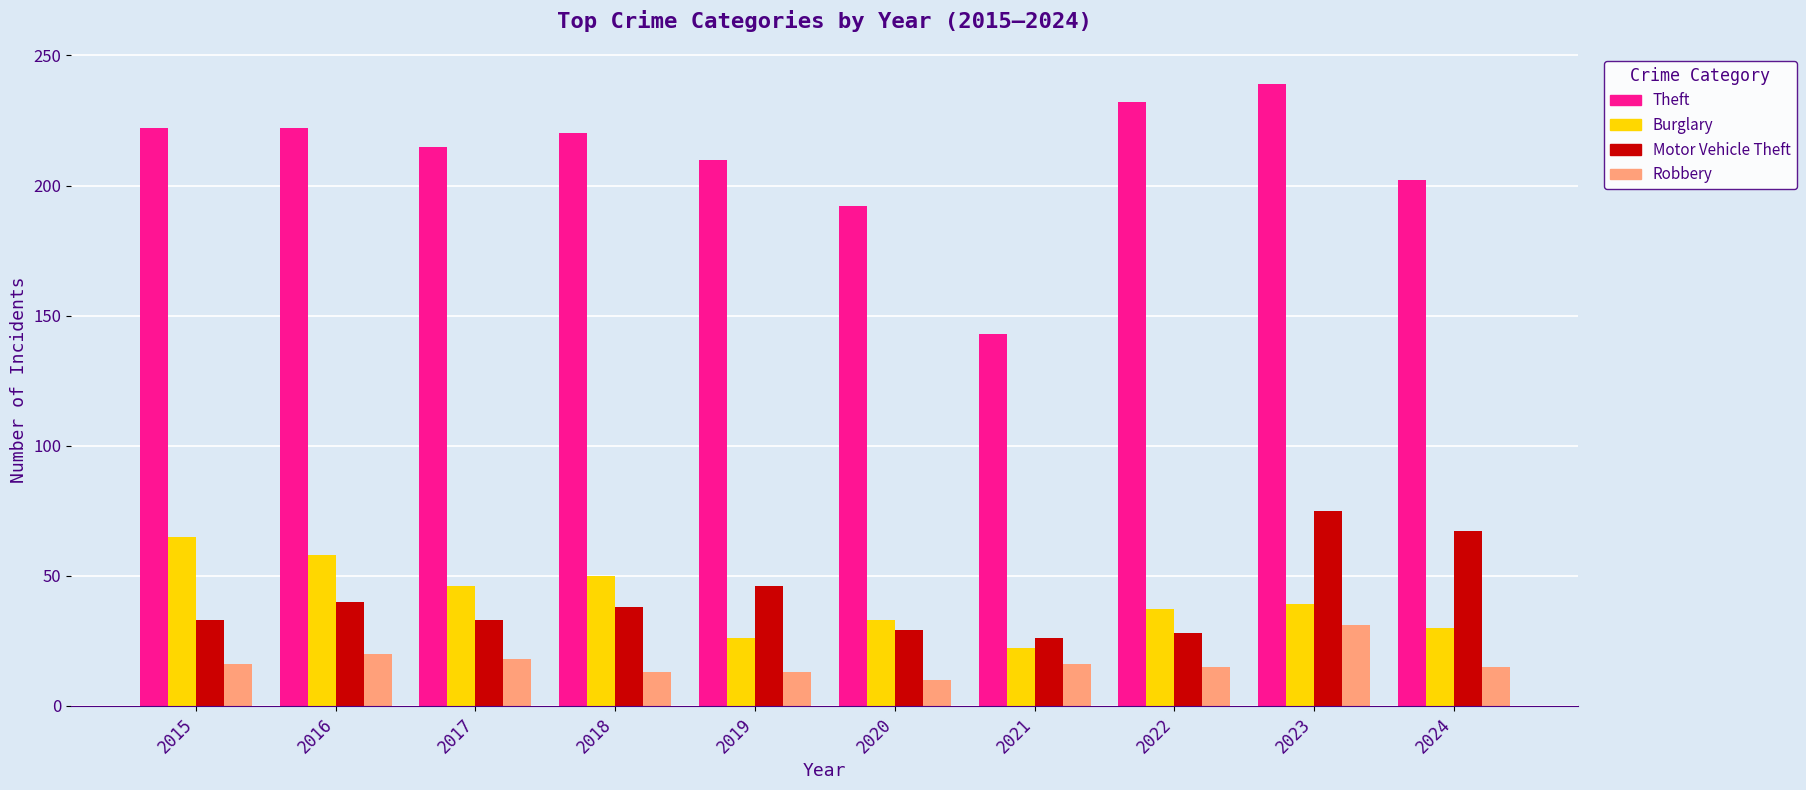

What is the minimum value for Theft?

143